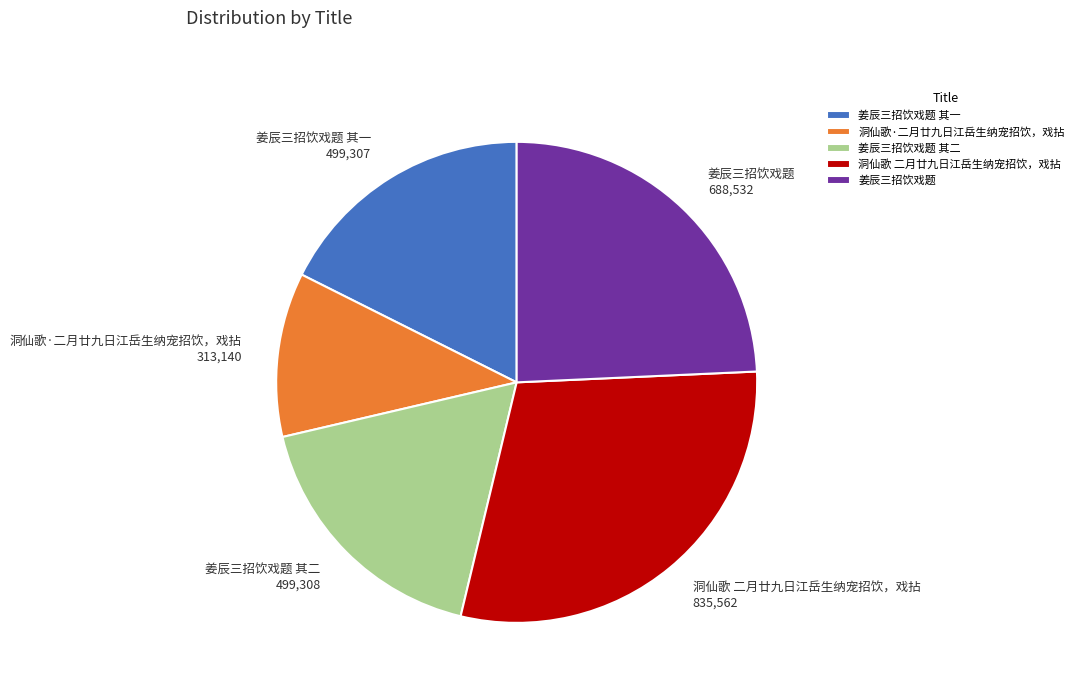

Which slice is the largest?

洞仙歌 二月廿九日江岳生纳宠招饮，戏拈